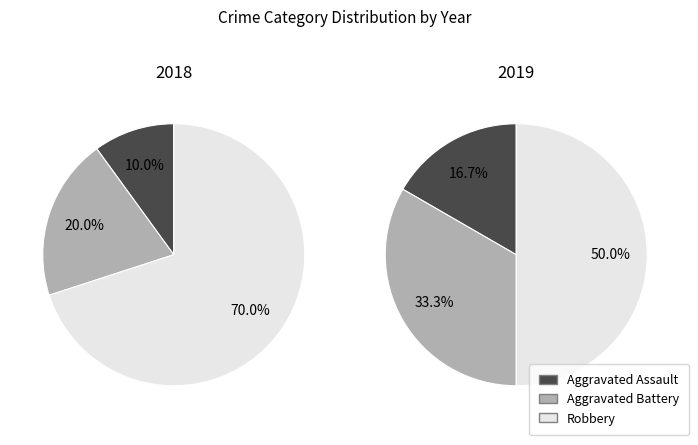

True or false: 2 accounts for 70% of the total.

True